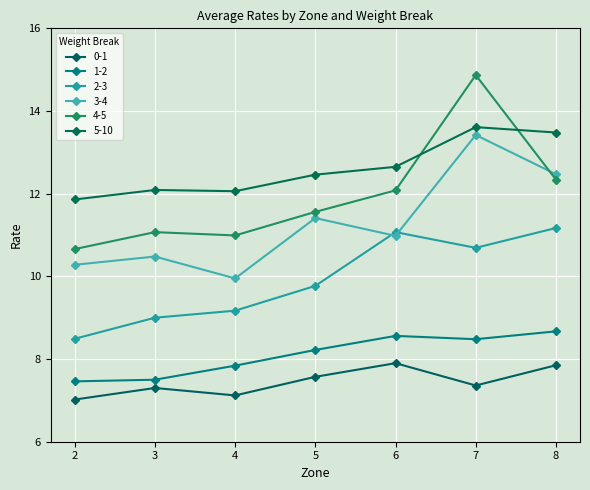

True or false: 4-5 and 3-4 cross at least once.

True